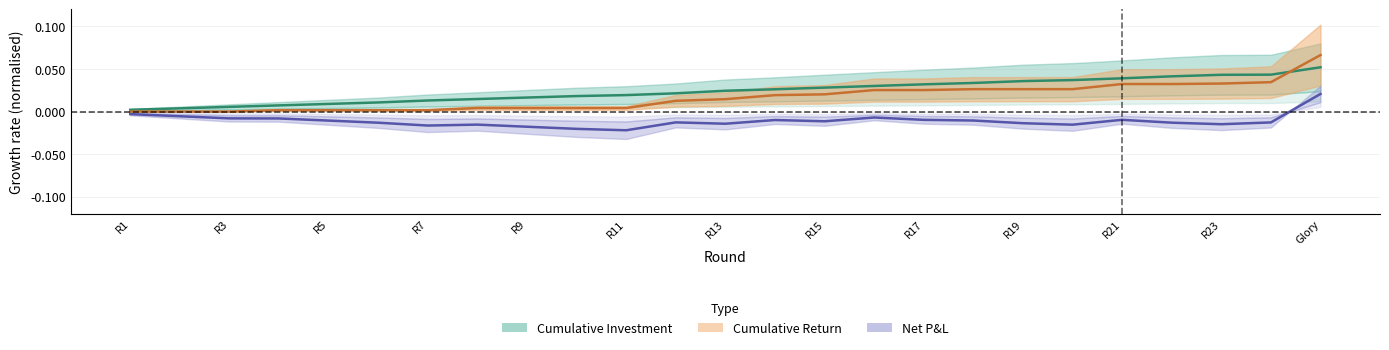

How many lines are shown in the chart?

3